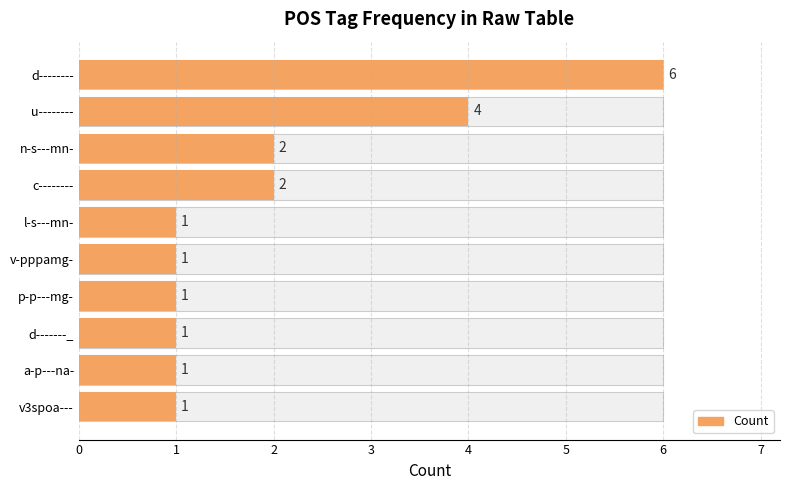

Approximately how many times larger is the value at d-------- compared to a-p---na-?

6.0